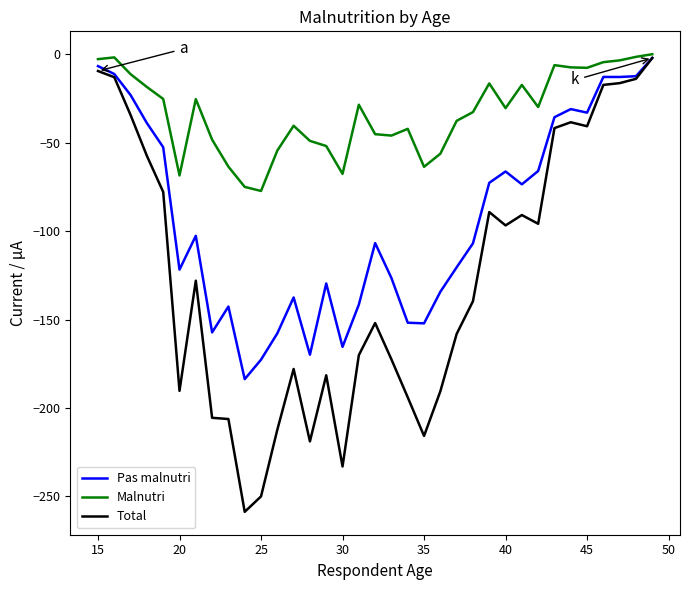

Which series has the largest total across all categories?

Malnutri